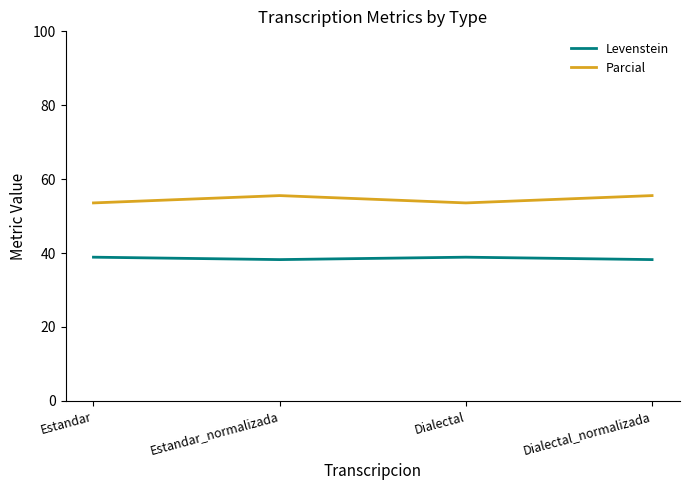

Reading left to right, list all the values displayed in this chart.

Levenstein: 38.9	38.2	38.9	38.2
Parcial: 53.6	55.6	53.6	55.6